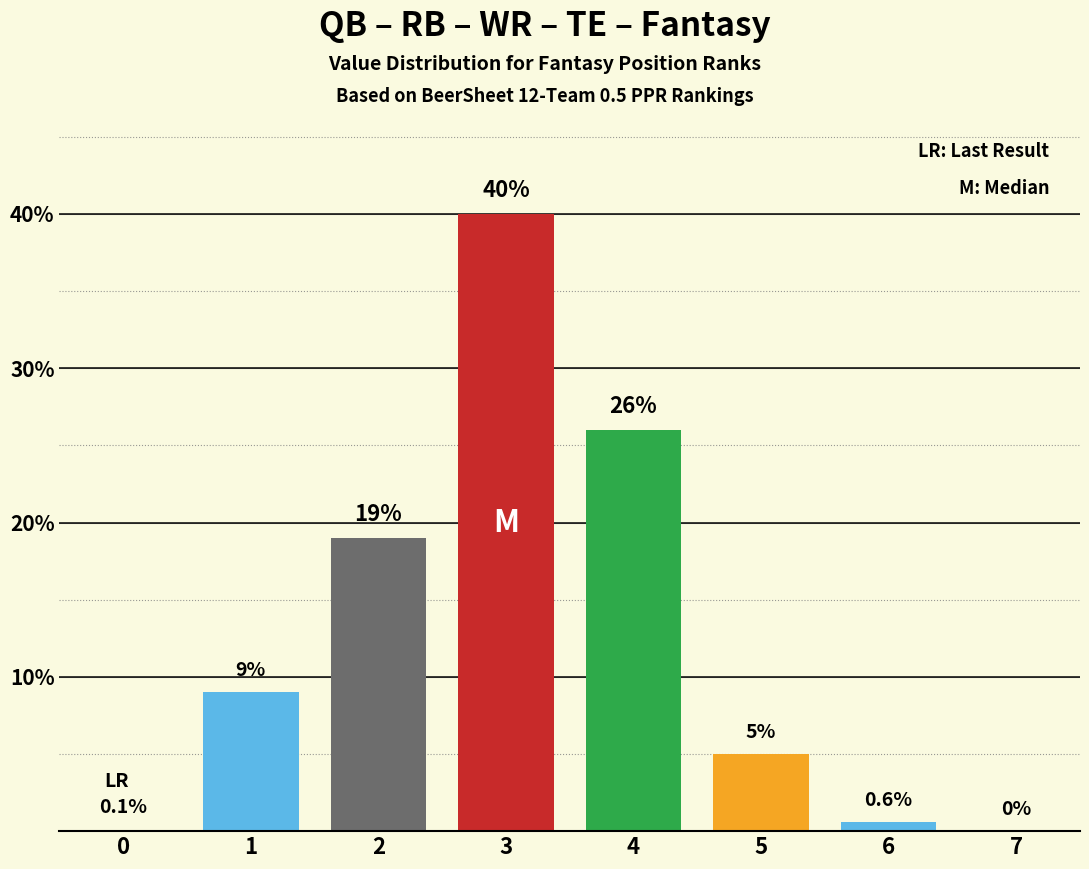

At which category does the chart reach its peak across all series?

3